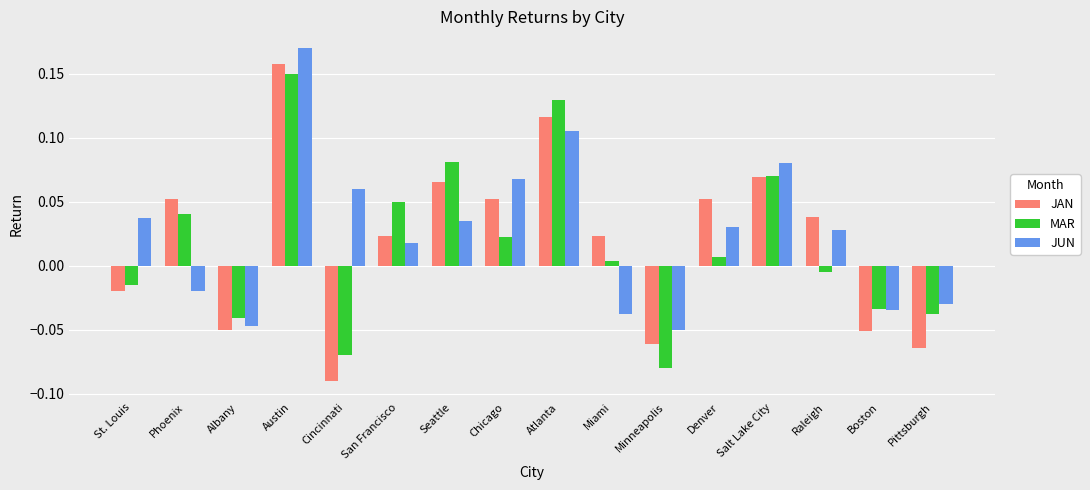

At which category does the chart reach its peak across all series?

Austin